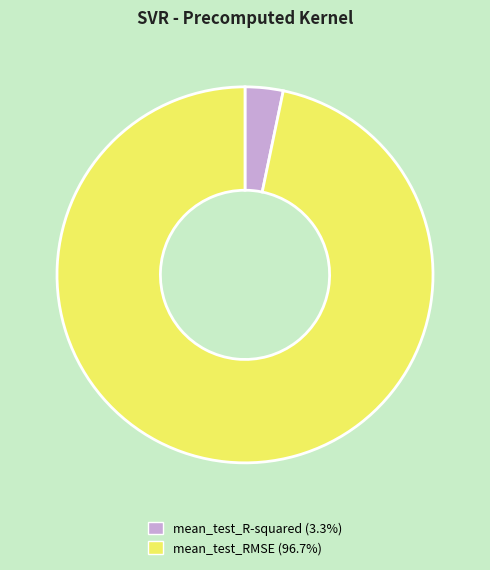

Is the sum of mean_test_RMSE and mean_test_R-squared greater than half?

Yes